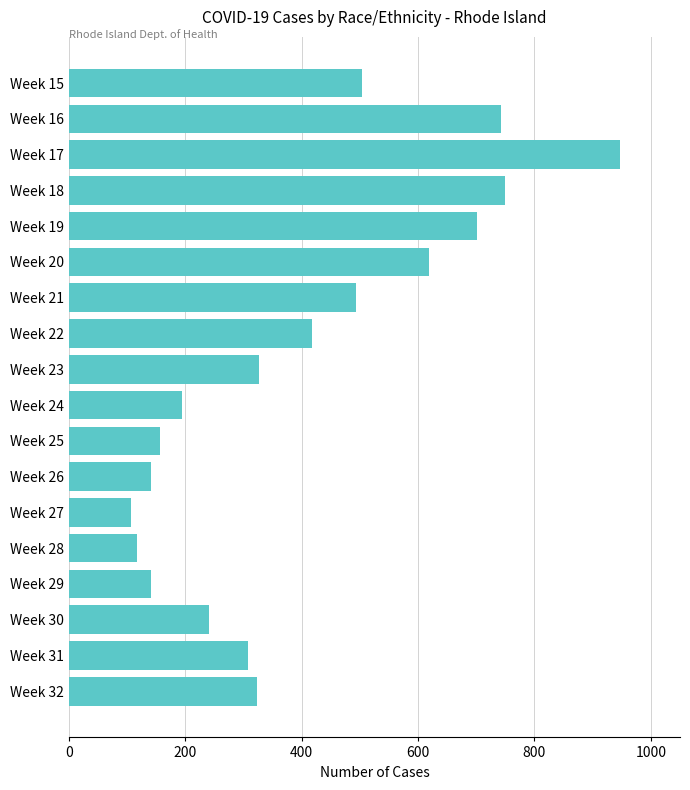

Is it true that the value at Week 26 is 141?

True